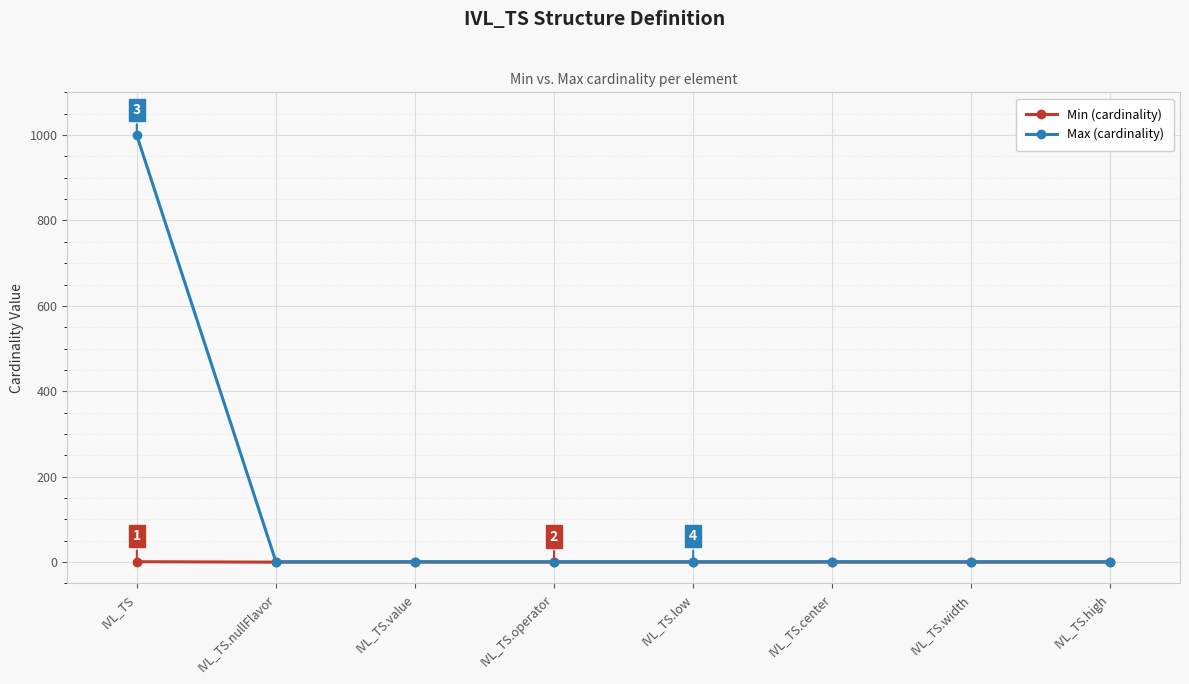

True or false: Max (cardinality) has a value of 1 at IVL_TS.value.

True